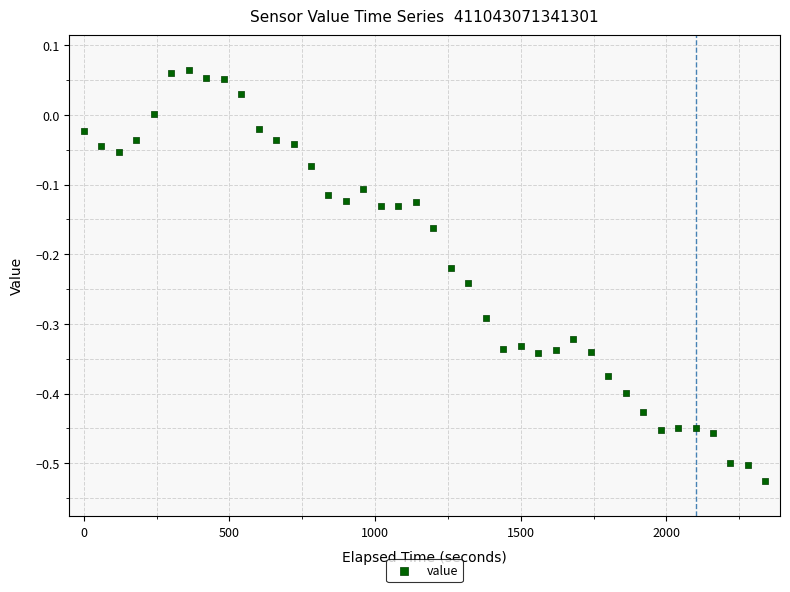

What is the range of Y values (max minus min)?

0.6